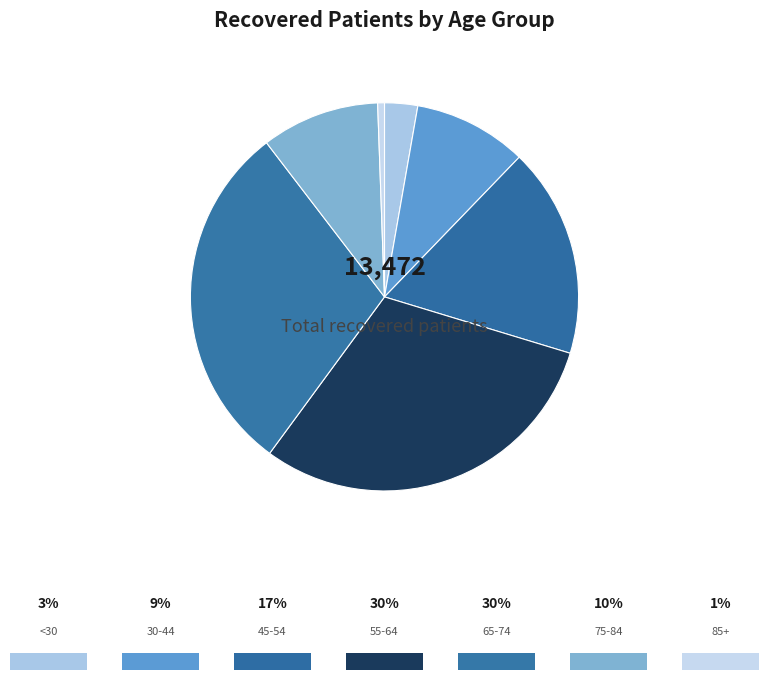

Count the number of slices in the pie.

7